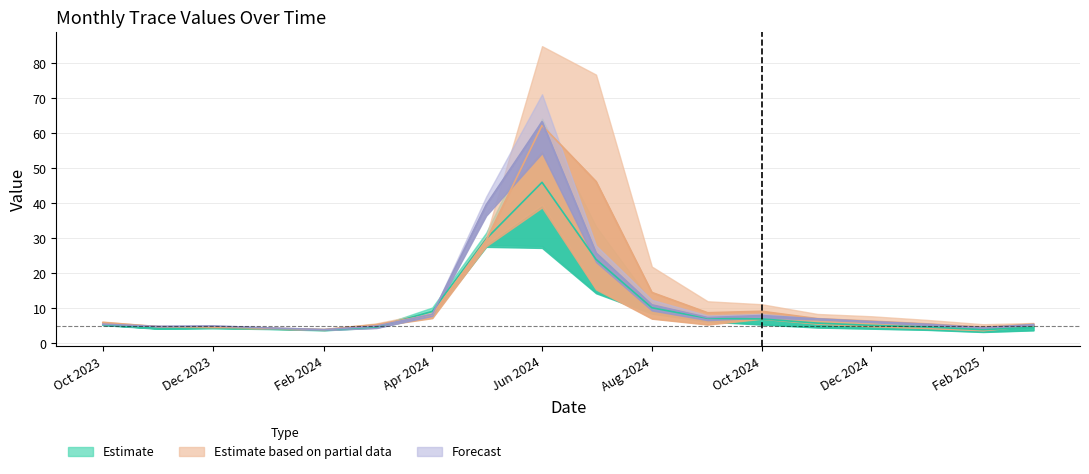

What is the maximum value shown in the chart?

63.3